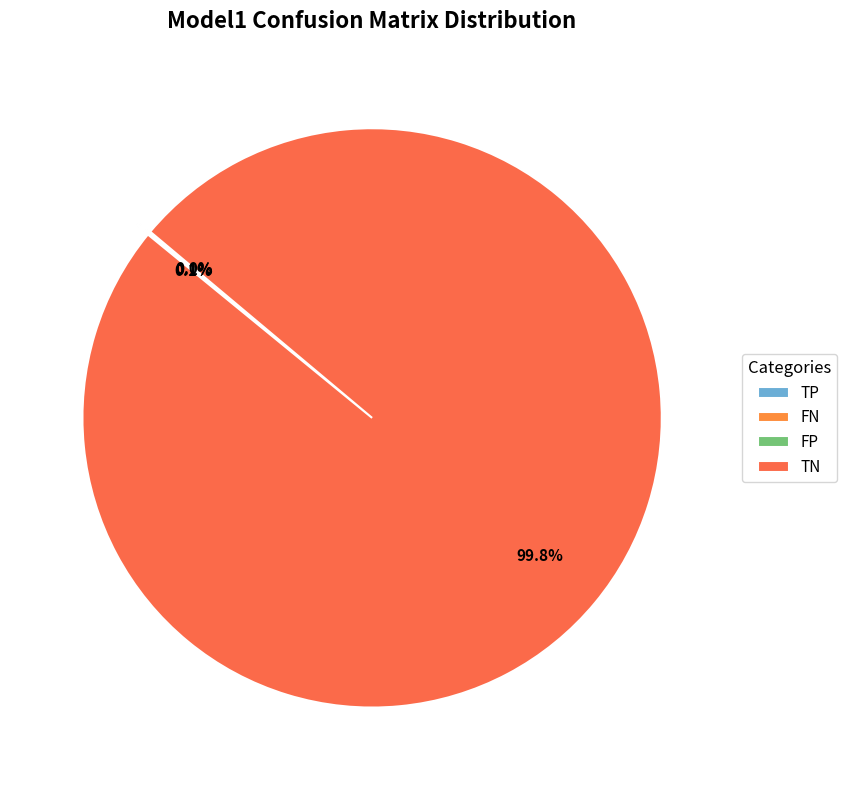

Which slice is the largest?

TN